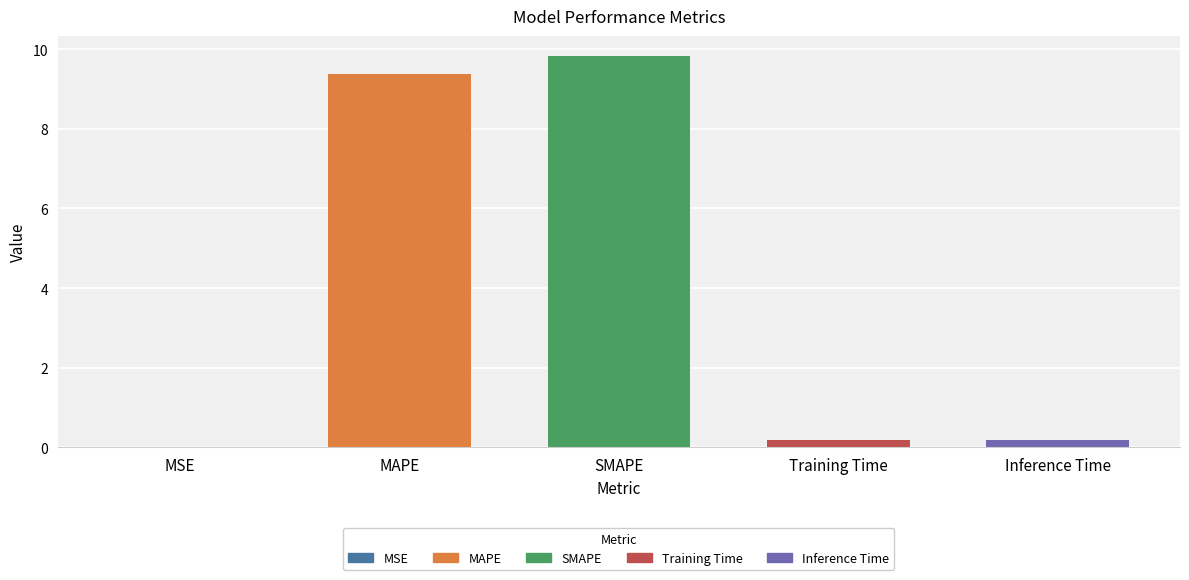

What is the change in value from MAPE to SMAPE?

+0.5